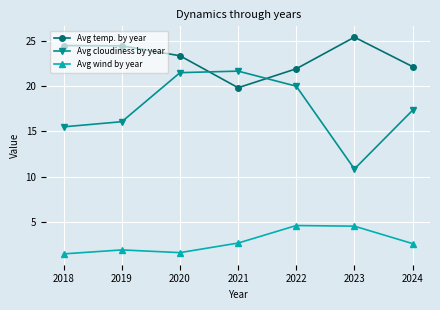

Which category has the lowest value in the Avg temp. by year series?

2021